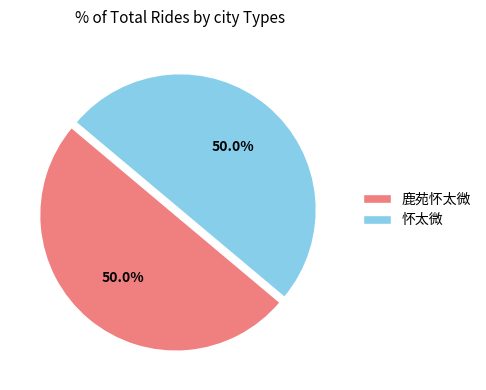

Approximately how many times larger is the value at 鹿苑怀太微 compared to 怀太微?

1.0